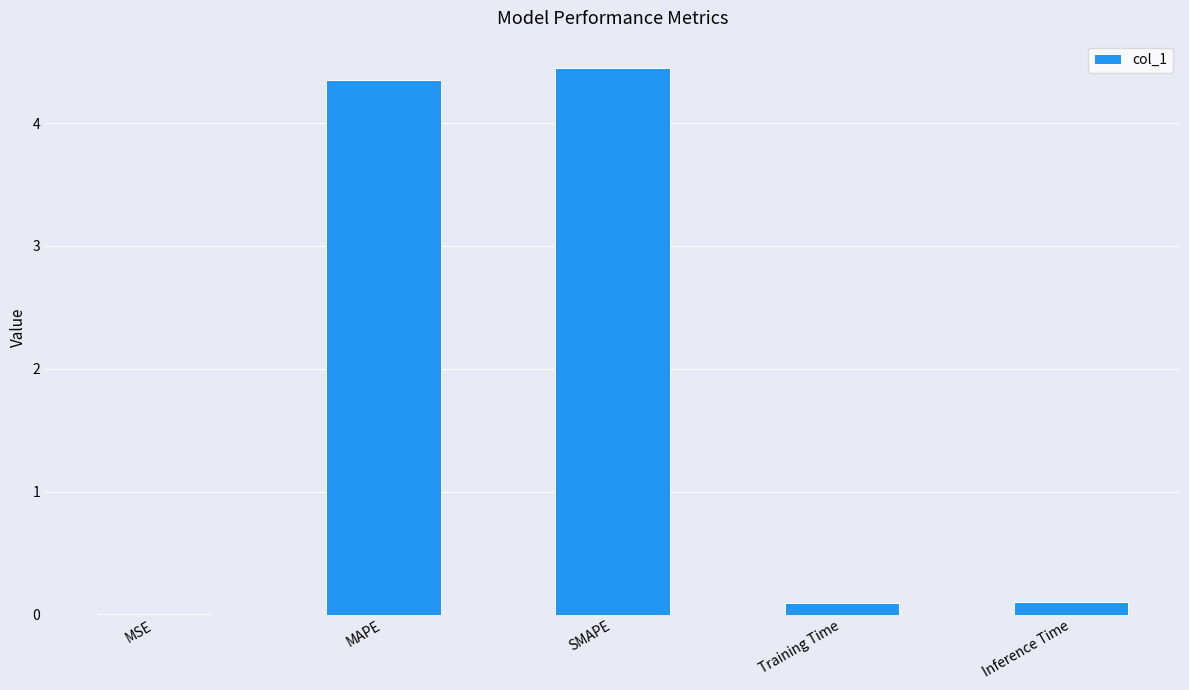

What is the change in value from MAPE to Inference Time?

-4.3